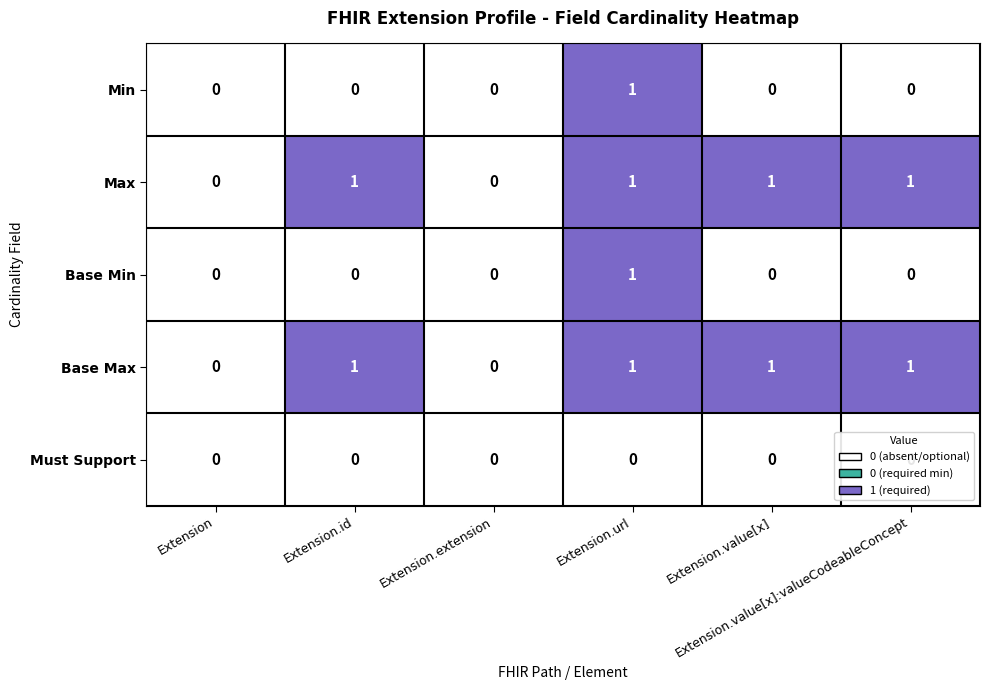

Count the Min values in the range 0 to 1.

6